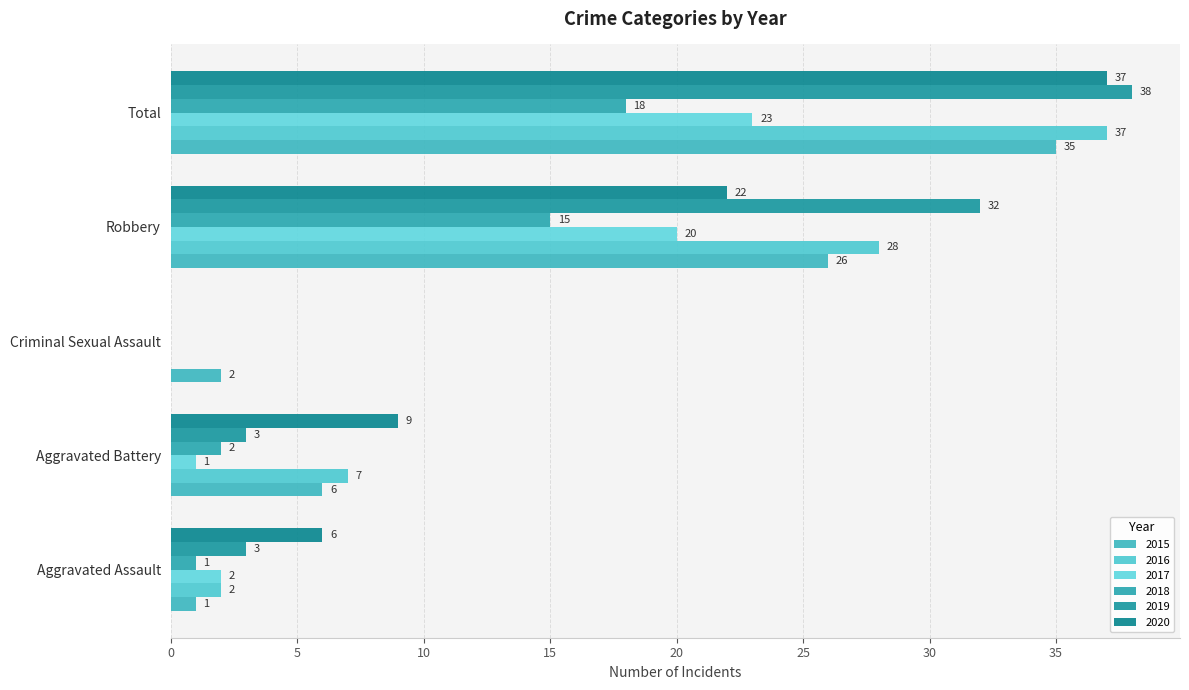

The 2017 series shows 2 at Aggravated Assault. True or false?

True